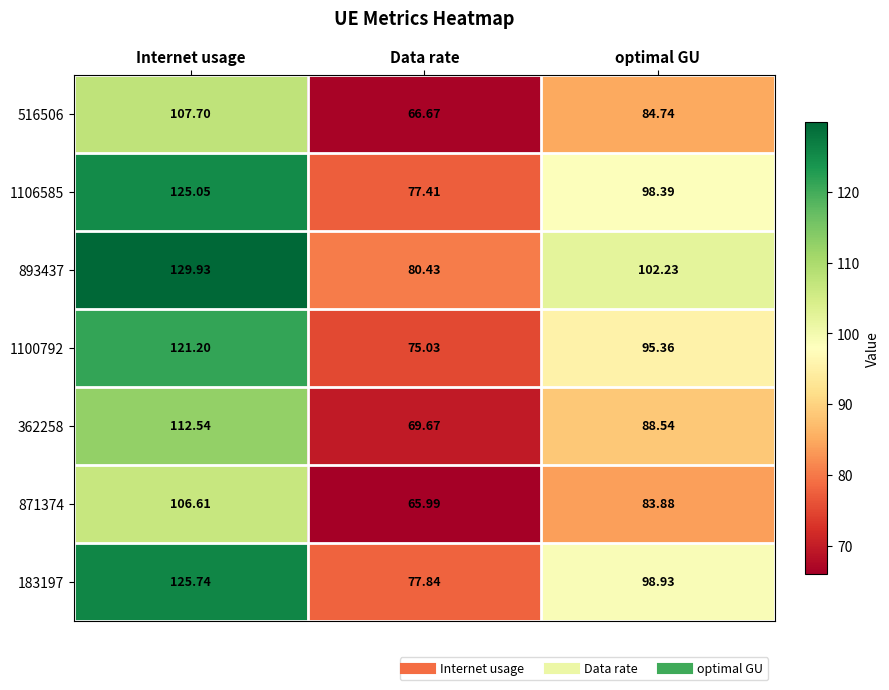

At which label does 183197 first exceed 98?

Internet usage